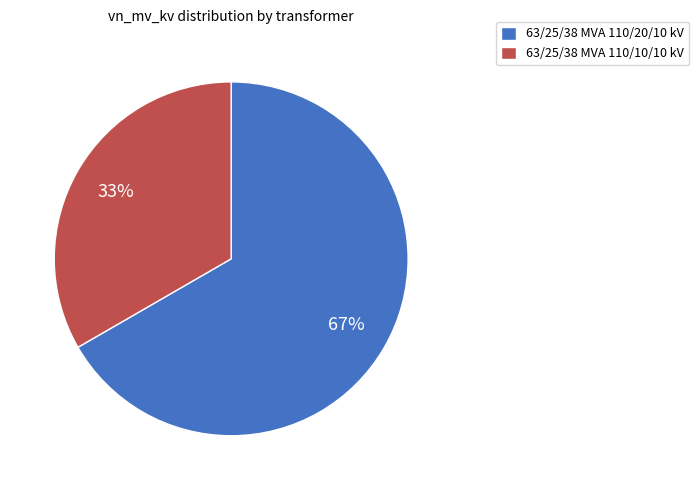

To the nearest percent, what is the average slice percentage?

50%